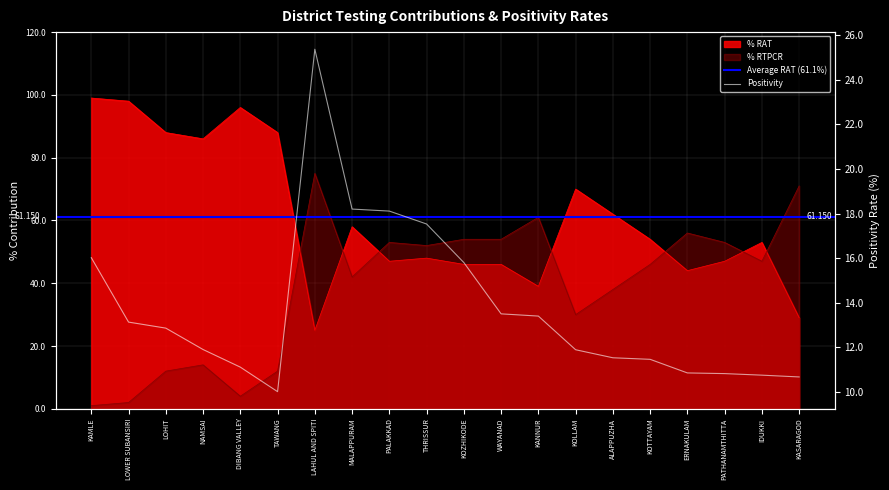

What is the highest value of the % RTPCR series?

75.0